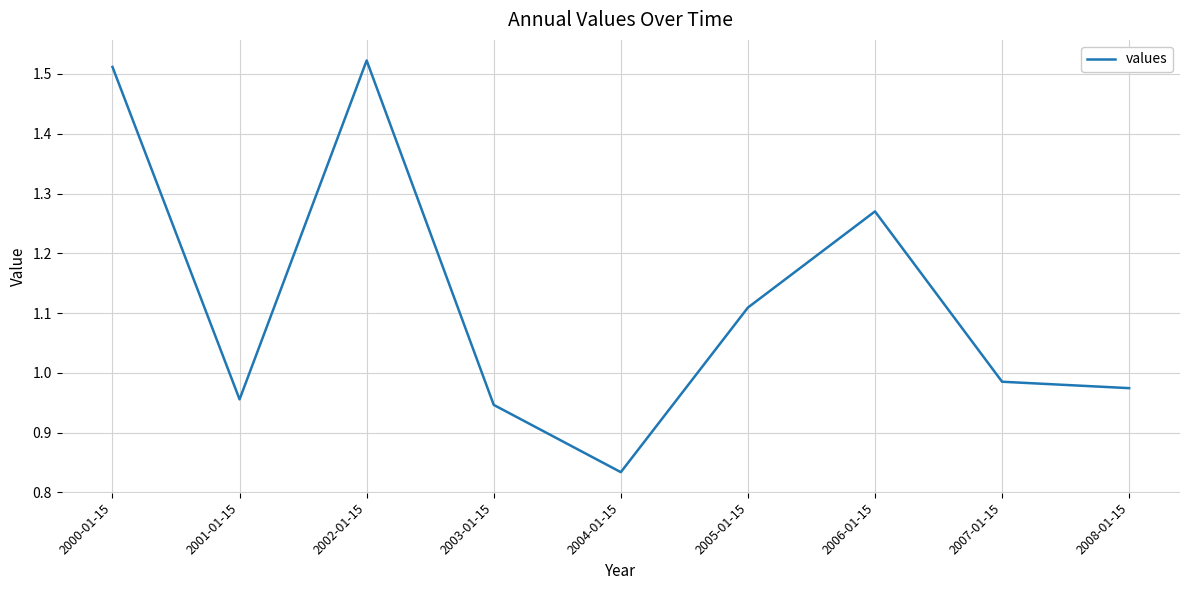

The chart shows a value of 1.6 at 2007-01-15. True or false?

False